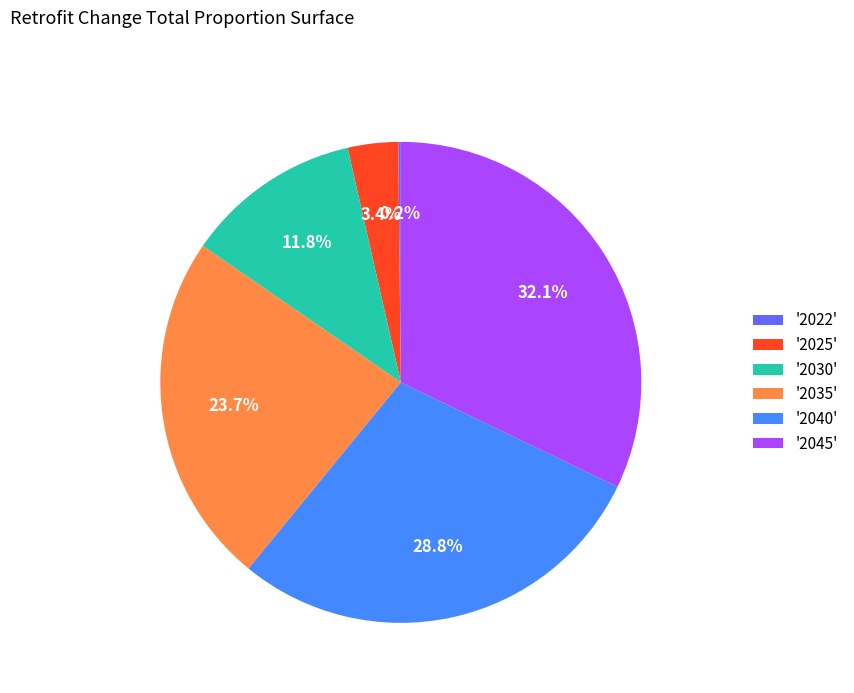

Combined, do '2035' and '2030' account for over 50%?

No